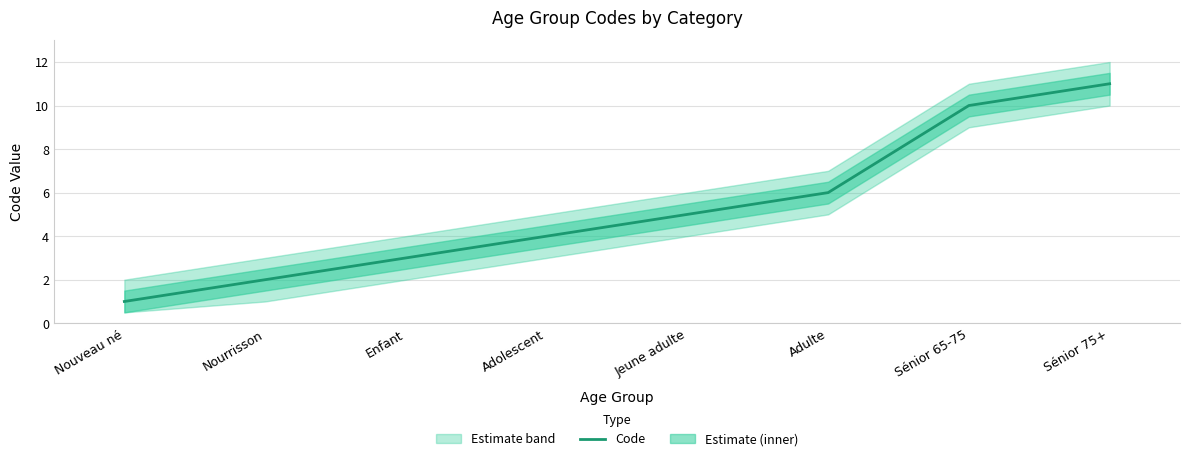

What is the sum of the values at Adolescent and Nouveau né?

5